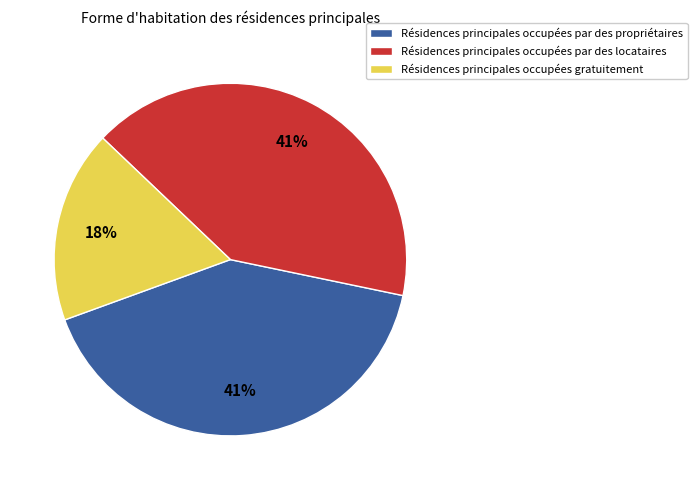

Is there any slice that represents more than half of the pie?

No